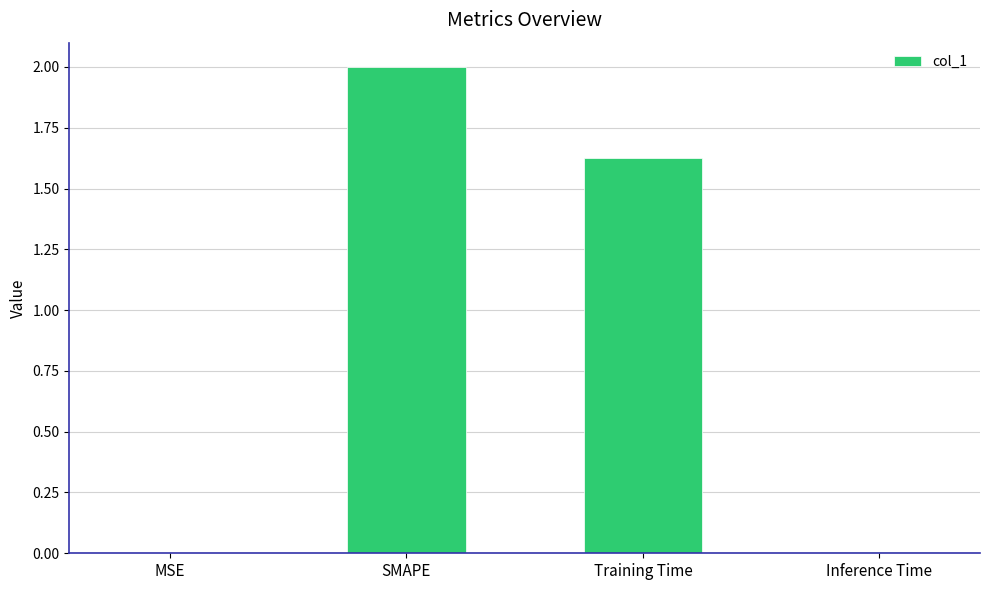

How many data points does each series have?

4